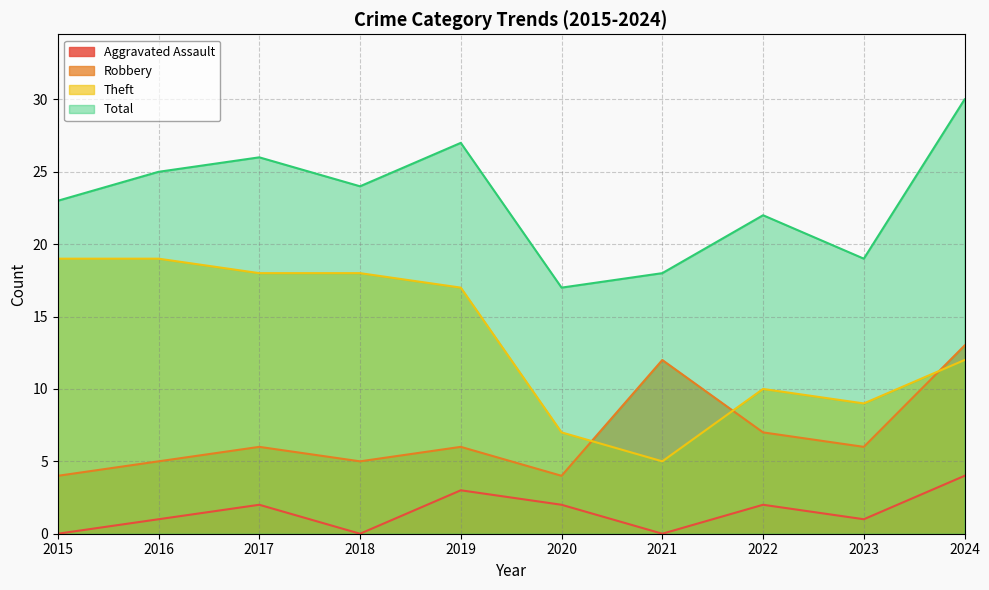

What is the greatest value displayed?

30